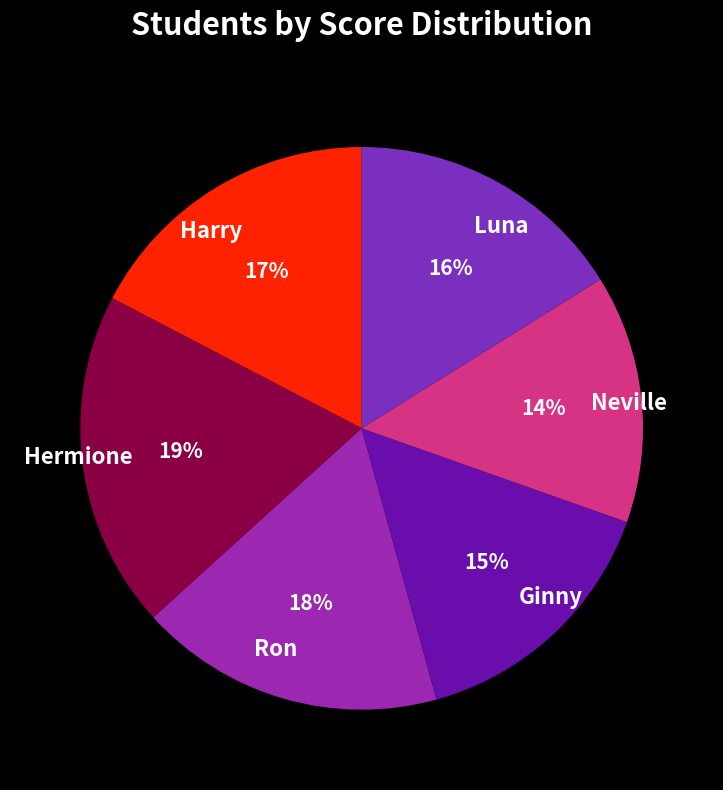

To the nearest percent, what percentage of the pie is Neville?

14%